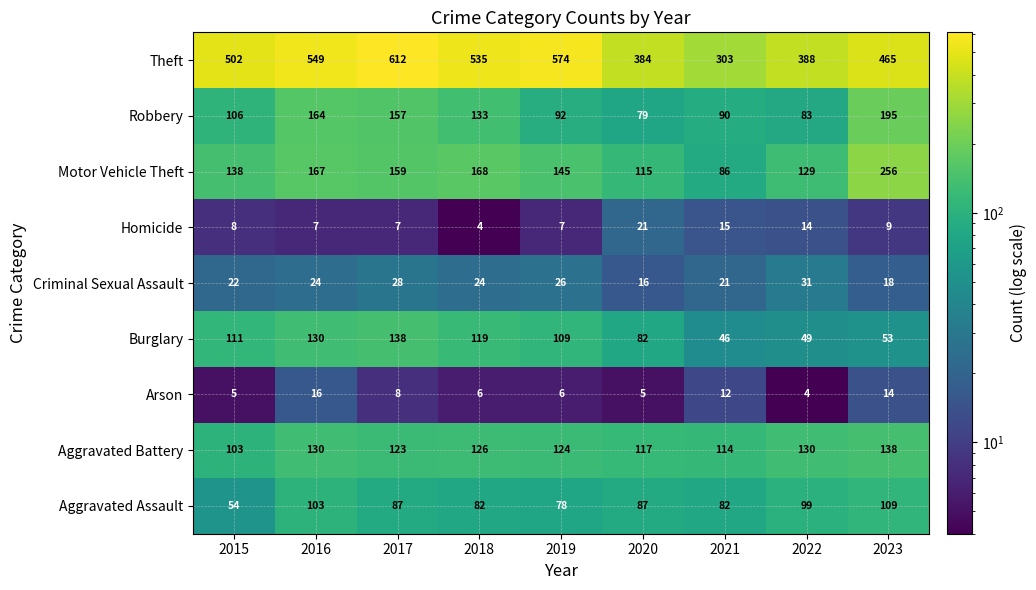

How many distinct data groups are displayed?

9